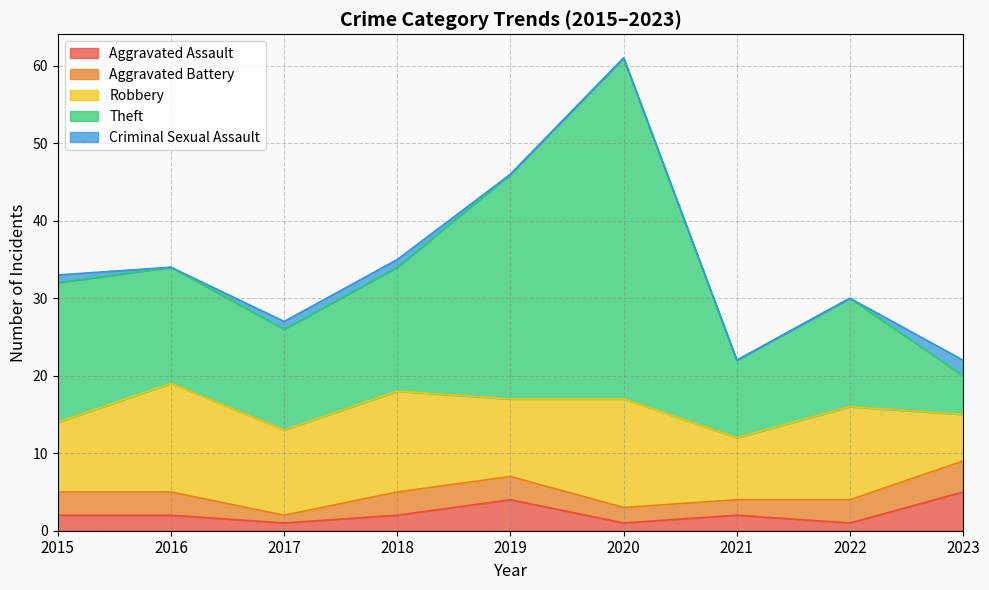

At which category is the sum across all series the highest?

2020